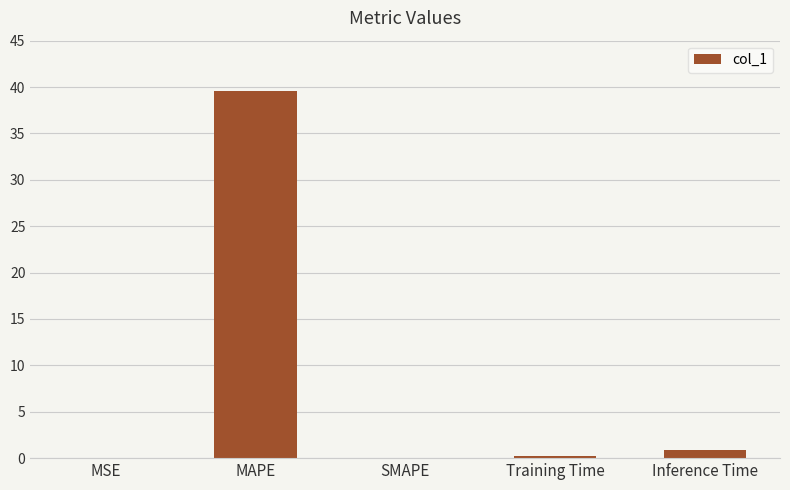

What is the sum of all values?

40.8